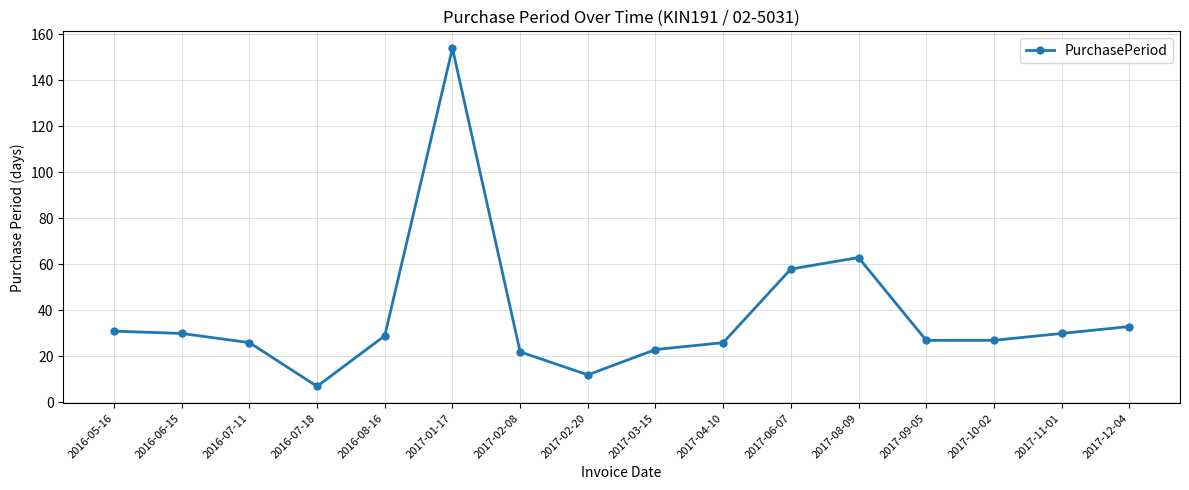

What is the change in value from 2017-02-20 to 2017-03-15?

+11